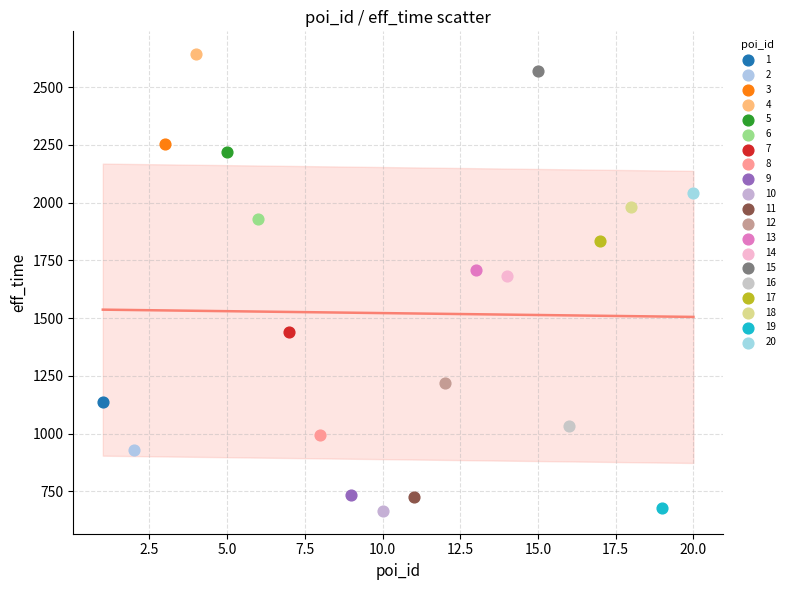

What are all the series names shown in the legend?

1, 2, 3, 4, 5, 6, 7, 8, 9, 10, 11, 12, 13, 14, 15, 16, 17, 18, 19, 20